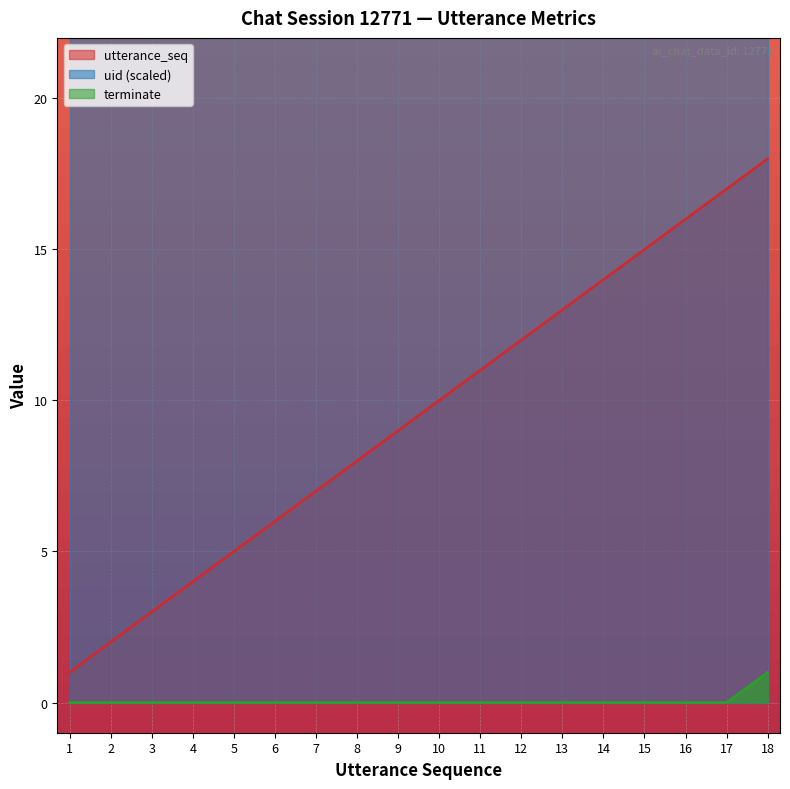

Is it true that terminate equals 0 at 1?

True